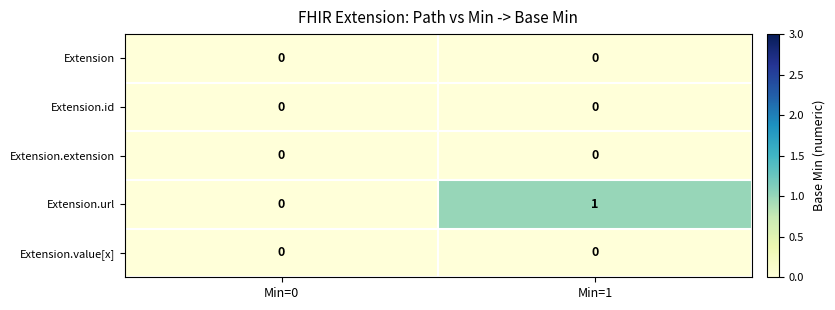

Is the value of Extension.value[x] at Min=1 greater than the value of Extension.url at Min=1?

No